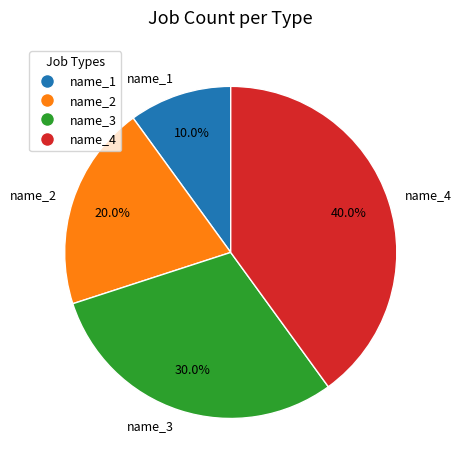

Is it true that name_1 is 3% of the pie?

False